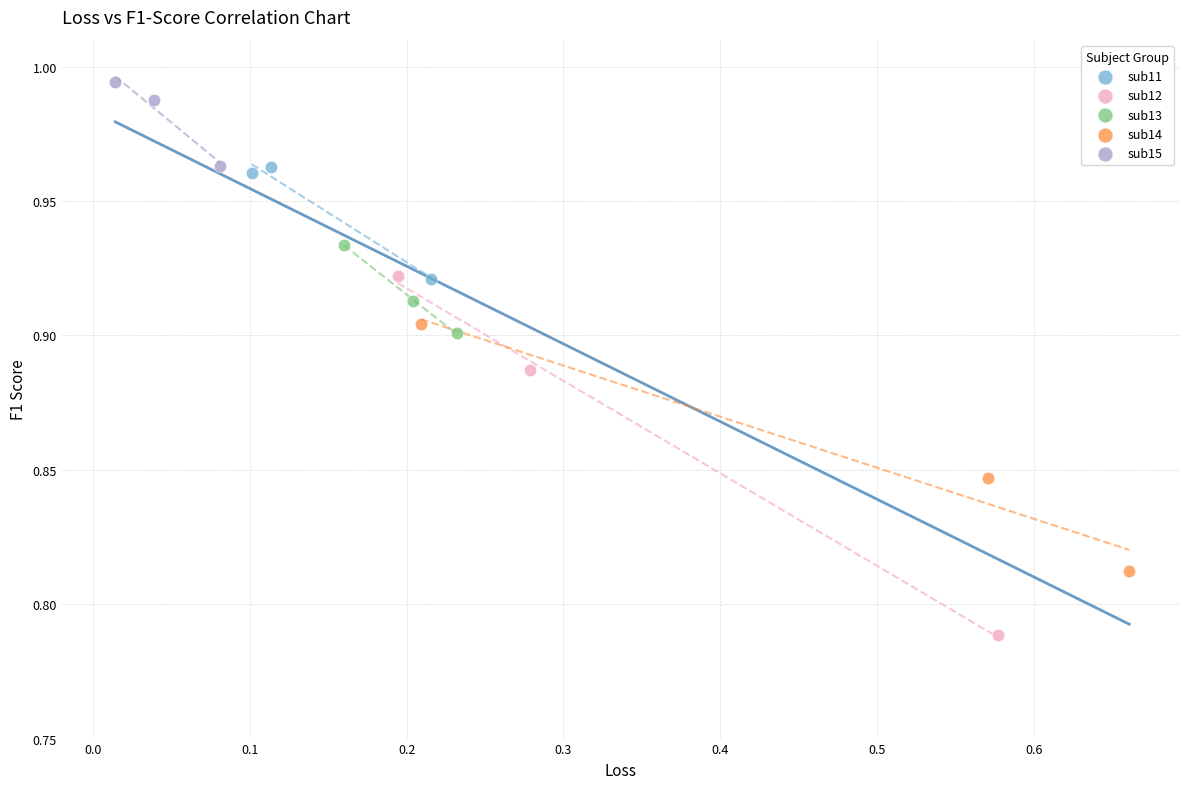

Which series has the widest spread of Y values?

sub12